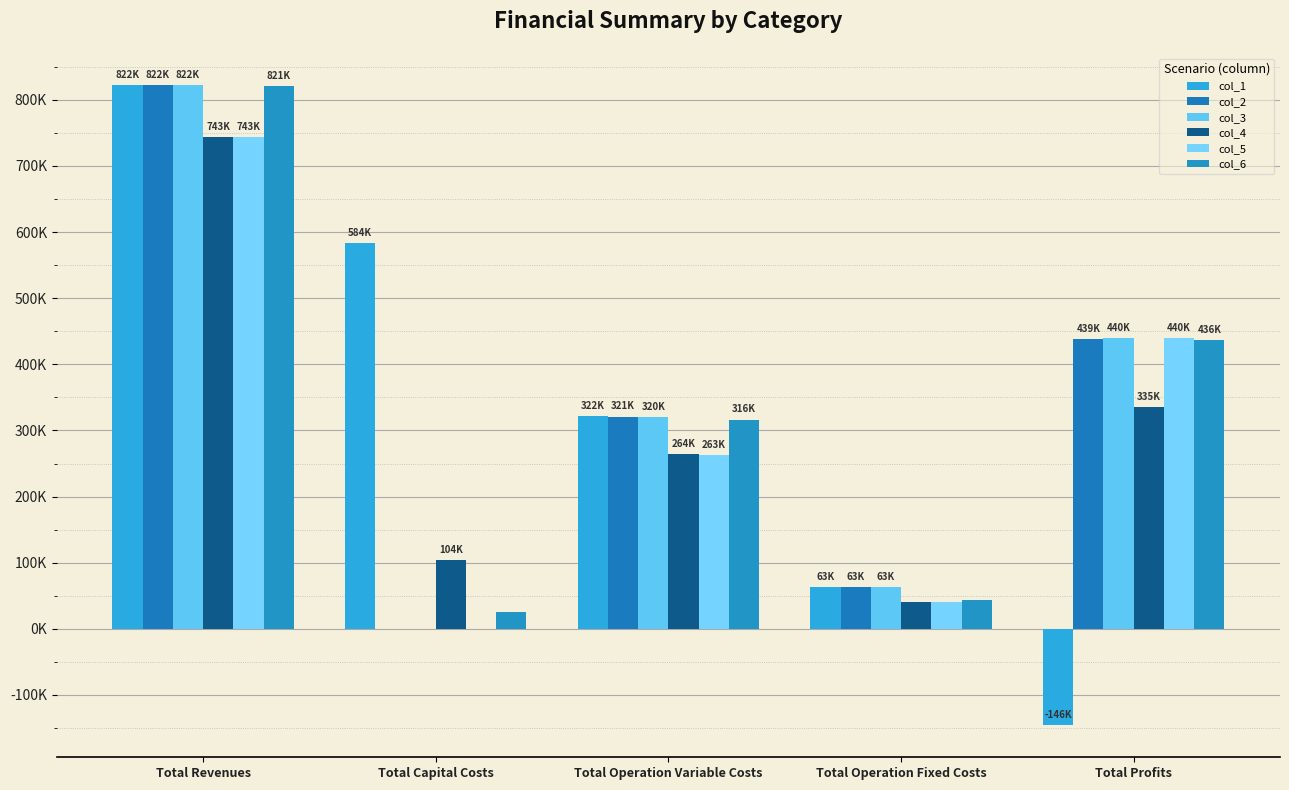

Are the bars grouped side by side (vs. stacked)?

Yes